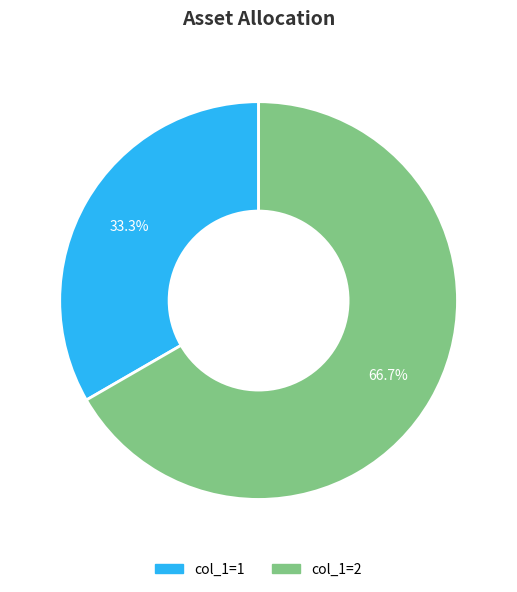

Is there a majority slice in this chart?

Yes